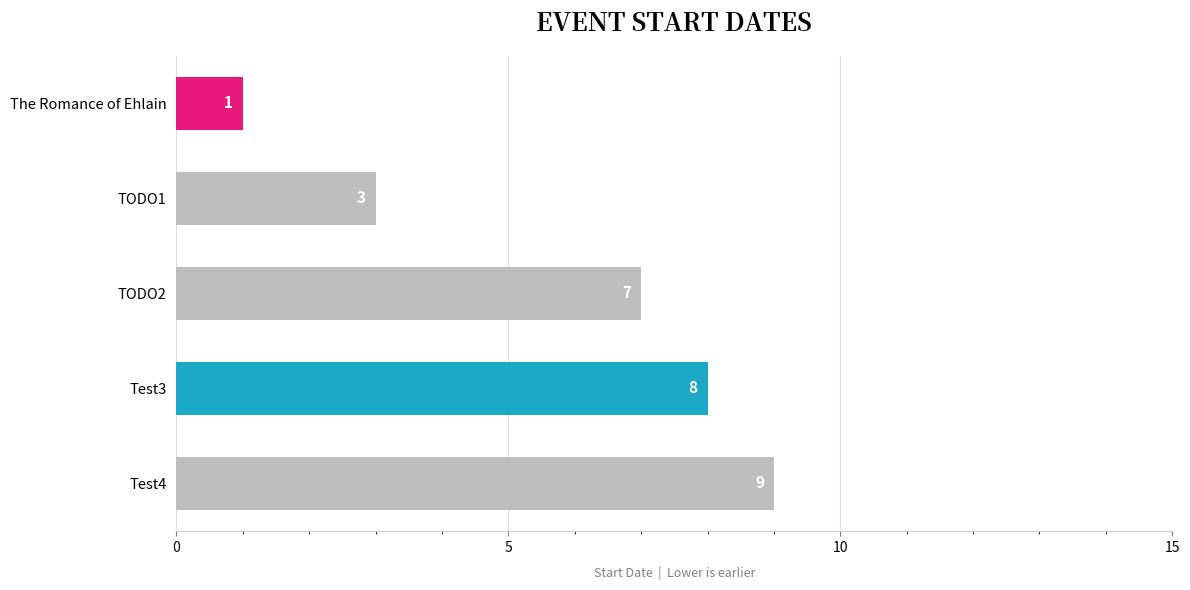

How many data points does each series have?

5